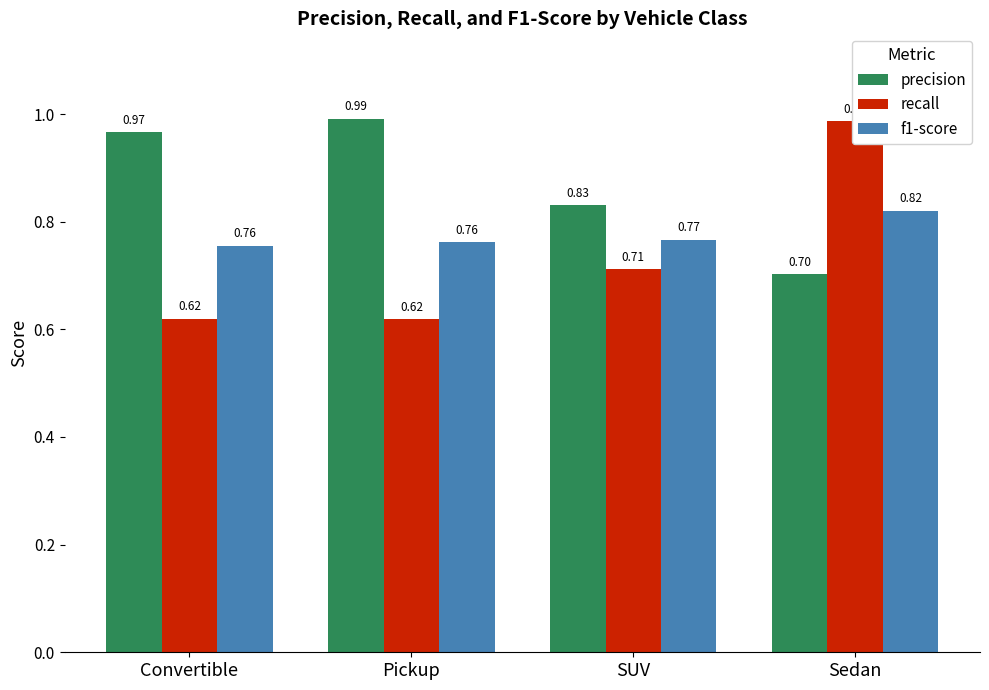

What is the difference between the second highest and second lowest values in the precision series?

0.1